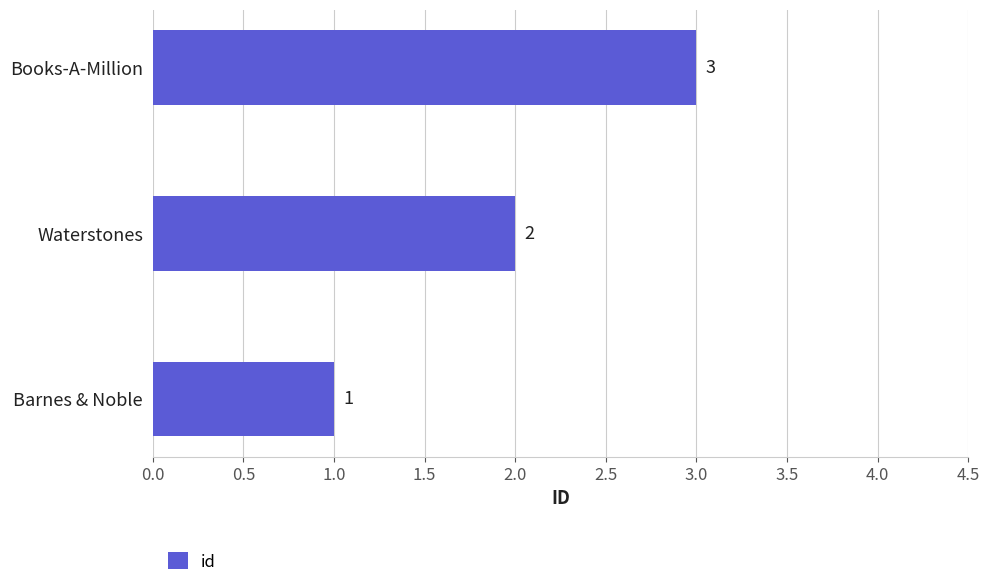

What is the change in value from Waterstones to Books-A-Million?

+1